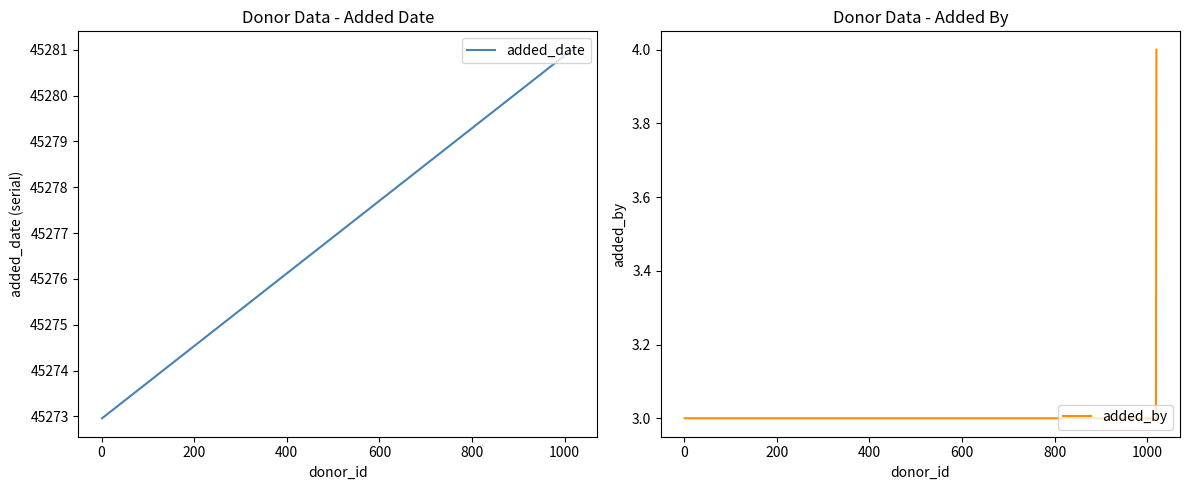

True or false: added_date has more than 1 interior local peaks.

False